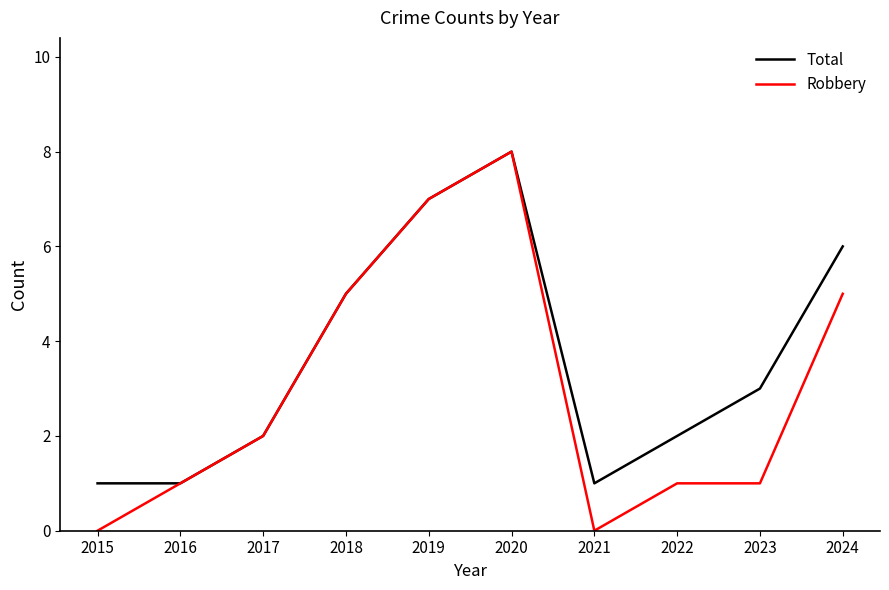

Which series has the largest range (max minus min)?

Robbery